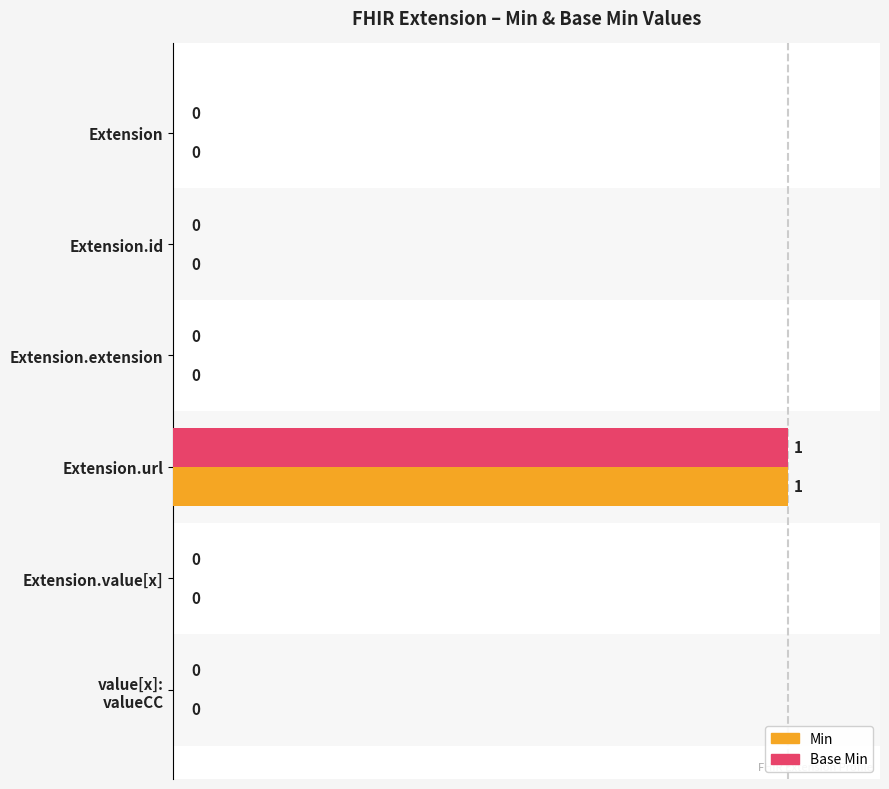

At Extension.extension, list the series in order from smallest to largest.

Min, Base Min